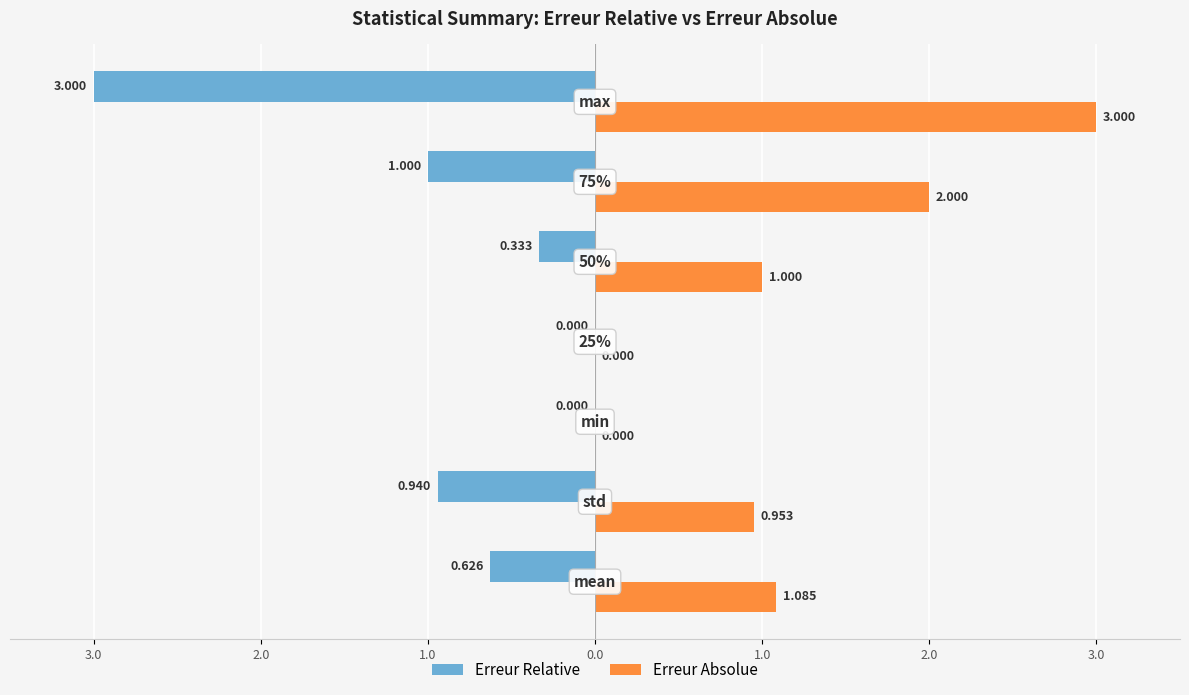

What are all the series names shown in the legend?

Erreur Relative, Erreur Absolue